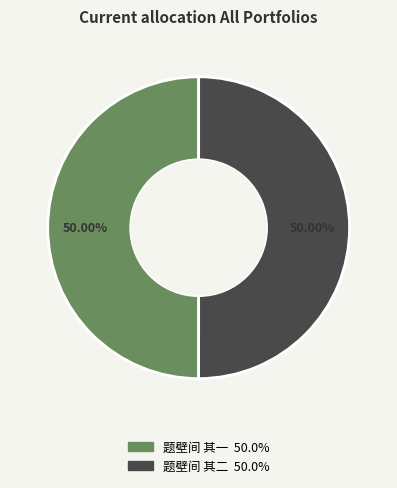

Approximately how many times larger is the value at 题壁间 其二 compared to 题壁间 其一?

1.0